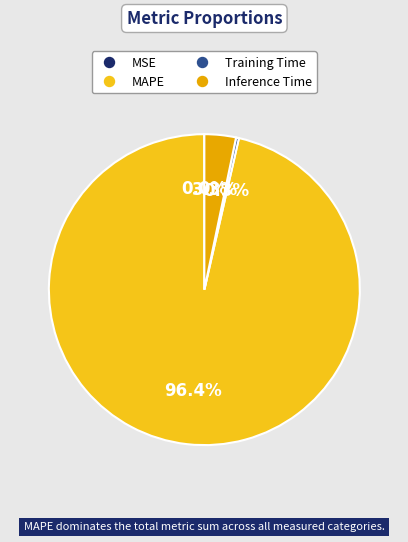

Which category accounts for the majority?

MAPE